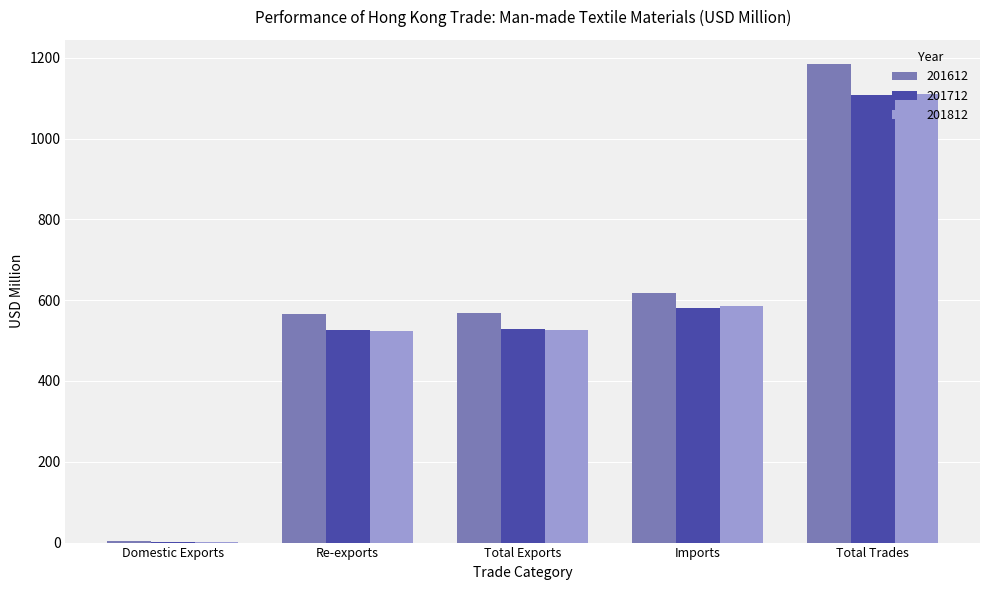

What is the sum of the 201612 values at Total Trades and Imports?

1802.5